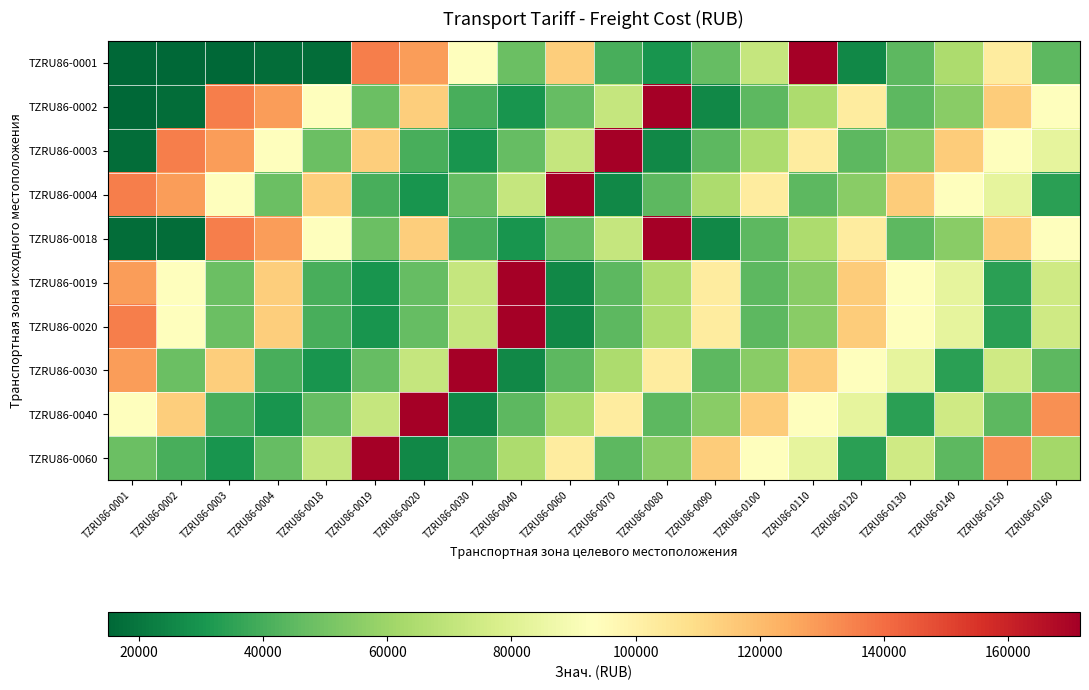

Reading right to left, transcribe all the data shown in this chart.

TZRU86-0001: TZRU86-0160=44850	TZRU86-0150=103000	TZRU86-0140=64400	TZRU86-0130=44900	TZRU86-0120=25500	TZRU86-0110=171600	TZRU86-0100=71500	TZRU86-0090=46400	TZRU86-0080=29900	TZRU86-0070=40400	TZRU86-0060=114400	TZRU86-0040=47840	TZRU86-0030=92950	TZRU86-0020=128700	TZRU86-0019=135850	TZRU86-0018=17200	TZRU86-0004=17200	TZRU86-0003=14950	TZRU86-0002=14950	TZRU86-0001=14950
TZRU86-0002: TZRU86-0160=92950	TZRU86-0150=115115	TZRU86-0140=55000	TZRU86-0130=44850	TZRU86-0120=103000	TZRU86-0110=64400	TZRU86-0100=44900	TZRU86-0090=25500	TZRU86-0080=171600	TZRU86-0070=71500	TZRU86-0060=46400	TZRU86-0040=29900	TZRU86-0030=40400	TZRU86-0020=114400	TZRU86-0019=47840	TZRU86-0018=92950	TZRU86-0004=128700	TZRU86-0003=135850	TZRU86-0002=17200	TZRU86-0001=14950
TZRU86-0003: TZRU86-0160=82900	TZRU86-0150=92950	TZRU86-0140=115115	TZRU86-0130=55000	TZRU86-0120=44850	TZRU86-0110=103000	TZRU86-0100=64400	TZRU86-0090=44900	TZRU86-0080=25500	TZRU86-0070=171600	TZRU86-0060=71500	TZRU86-0040=46400	TZRU86-0030=29900	TZRU86-0020=40400	TZRU86-0019=114400	TZRU86-0018=47840	TZRU86-0004=92950	TZRU86-0003=128700	TZRU86-0002=135850	TZRU86-0001=17200
TZRU86-0004: TZRU86-0160=34400	TZRU86-0150=82900	TZRU86-0140=92950	TZRU86-0130=115115	TZRU86-0120=55000	TZRU86-0110=44850	TZRU86-0100=103000	TZRU86-0090=64400	TZRU86-0080=44900	TZRU86-0070=25500	TZRU86-0060=171600	TZRU86-0040=71500	TZRU86-0030=46400	TZRU86-0020=29900	TZRU86-0019=40400	TZRU86-0018=114400	TZRU86-0004=47840	TZRU86-0003=92950	TZRU86-0002=128700	TZRU86-0001=135850
TZRU86-0018: TZRU86-0160=92950	TZRU86-0150=115115	TZRU86-0140=55000	TZRU86-0130=44850	TZRU86-0120=103000	TZRU86-0110=64400	TZRU86-0100=44900	TZRU86-0090=25500	TZRU86-0080=171600	TZRU86-0070=71500	TZRU86-0060=46400	TZRU86-0040=29900	TZRU86-0030=40400	TZRU86-0020=114400	TZRU86-0019=47840	TZRU86-0018=92950	TZRU86-0004=128700	TZRU86-0003=135850	TZRU86-0002=17200	TZRU86-0001=17200
TZRU86-0019: TZRU86-0160=74800	TZRU86-0150=34400	TZRU86-0140=82900	TZRU86-0130=92950	TZRU86-0120=115115	TZRU86-0110=55000	TZRU86-0100=44850	TZRU86-0090=103000	TZRU86-0080=64400	TZRU86-0070=44900	TZRU86-0060=25500	TZRU86-0040=171600	TZRU86-0030=71500	TZRU86-0020=46400	TZRU86-0019=29900	TZRU86-0018=40400	TZRU86-0004=114400	TZRU86-0003=47840	TZRU86-0002=92950	TZRU86-0001=128700
TZRU86-0020: TZRU86-0160=74800	TZRU86-0150=34400	TZRU86-0140=82900	TZRU86-0130=92950	TZRU86-0120=115115	TZRU86-0110=55000	TZRU86-0100=44850	TZRU86-0090=103000	TZRU86-0080=64400	TZRU86-0070=44900	TZRU86-0060=25500	TZRU86-0040=171600	TZRU86-0030=71500	TZRU86-0020=46400	TZRU86-0019=29900	TZRU86-0018=40400	TZRU86-0004=114400	TZRU86-0003=47840	TZRU86-0002=92950	TZRU86-0001=135850
TZRU86-0030: TZRU86-0160=44900	TZRU86-0150=74800	TZRU86-0140=34400	TZRU86-0130=82900	TZRU86-0120=92950	TZRU86-0110=115115	TZRU86-0100=55000	TZRU86-0090=44850	TZRU86-0080=103000	TZRU86-0070=64400	TZRU86-0060=44900	TZRU86-0040=25500	TZRU86-0030=171600	TZRU86-0020=71500	TZRU86-0019=46400	TZRU86-0018=29900	TZRU86-0004=40400	TZRU86-0003=114400	TZRU86-0002=47840	TZRU86-0001=128700
TZRU86-0040: TZRU86-0160=131660	TZRU86-0150=44900	TZRU86-0140=74800	TZRU86-0130=34400	TZRU86-0120=82900	TZRU86-0110=92950	TZRU86-0100=115115	TZRU86-0090=55000	TZRU86-0080=44850	TZRU86-0070=103000	TZRU86-0060=64400	TZRU86-0040=44900	TZRU86-0030=25500	TZRU86-0020=171600	TZRU86-0019=71500	TZRU86-0018=46400	TZRU86-0004=29900	TZRU86-0003=40400	TZRU86-0002=114400	TZRU86-0001=92950
TZRU86-0060: TZRU86-0160=61500	TZRU86-0150=131660	TZRU86-0140=44900	TZRU86-0130=74800	TZRU86-0120=34400	TZRU86-0110=82900	TZRU86-0100=92950	TZRU86-0090=115115	TZRU86-0080=55000	TZRU86-0070=44850	TZRU86-0060=103000	TZRU86-0040=64400	TZRU86-0030=44900	TZRU86-0020=25500	TZRU86-0019=171600	TZRU86-0018=71500	TZRU86-0004=46400	TZRU86-0003=29900	TZRU86-0002=40400	TZRU86-0001=47840